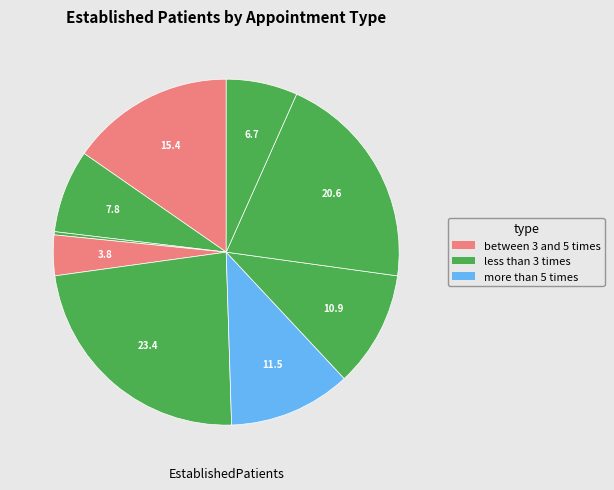

How many segments does this pie chart have?

9